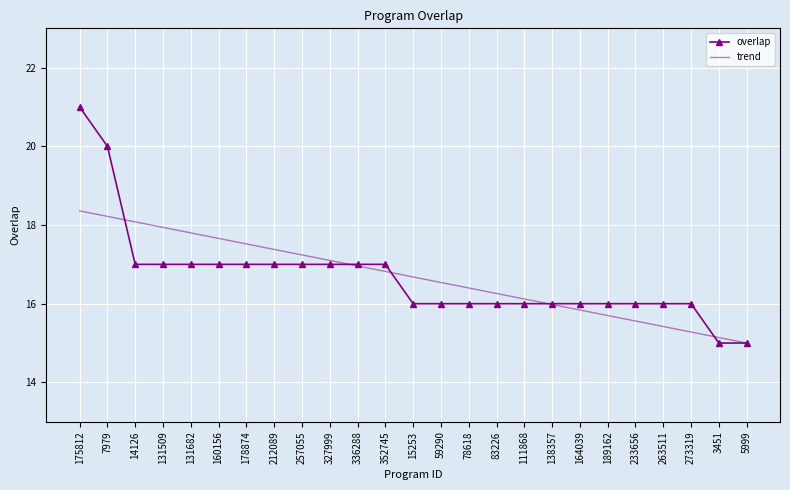

Is the value of trend at 7979 greater than the value of overlap at 273319?

Yes